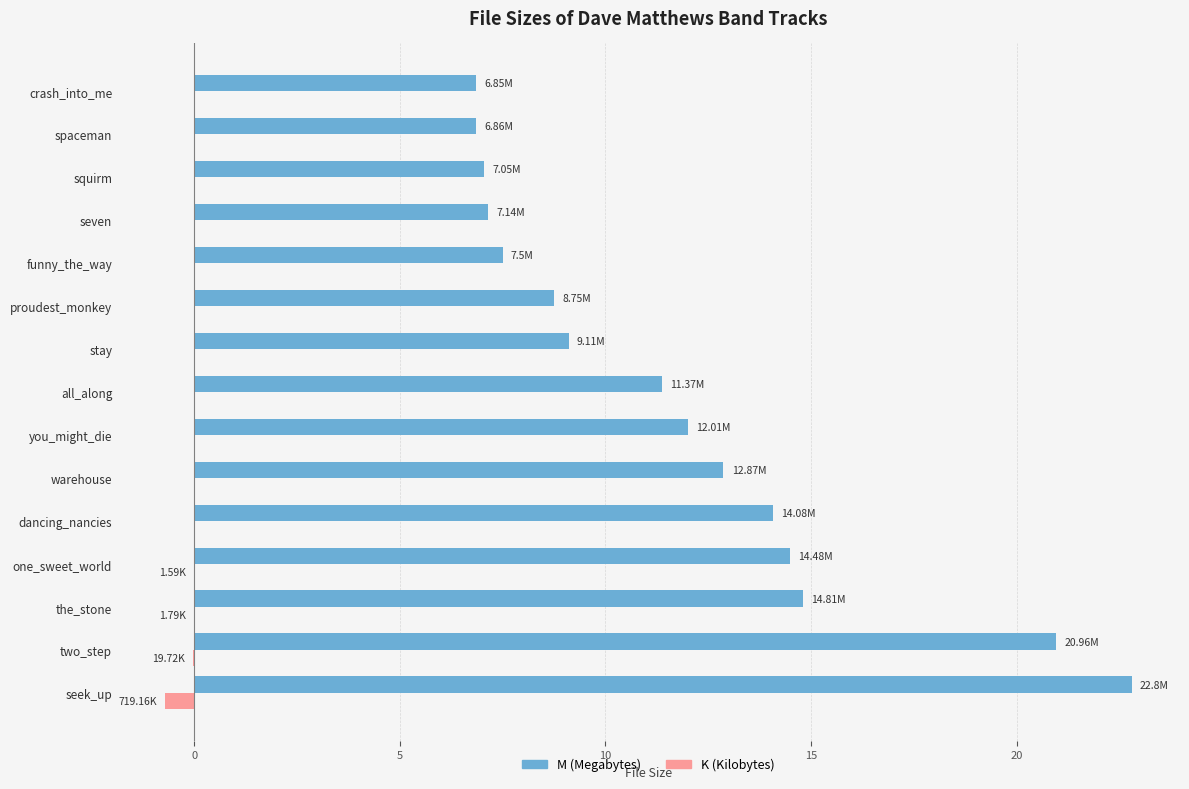

What is the sum of all K (Kilobytes) values?

-0.7